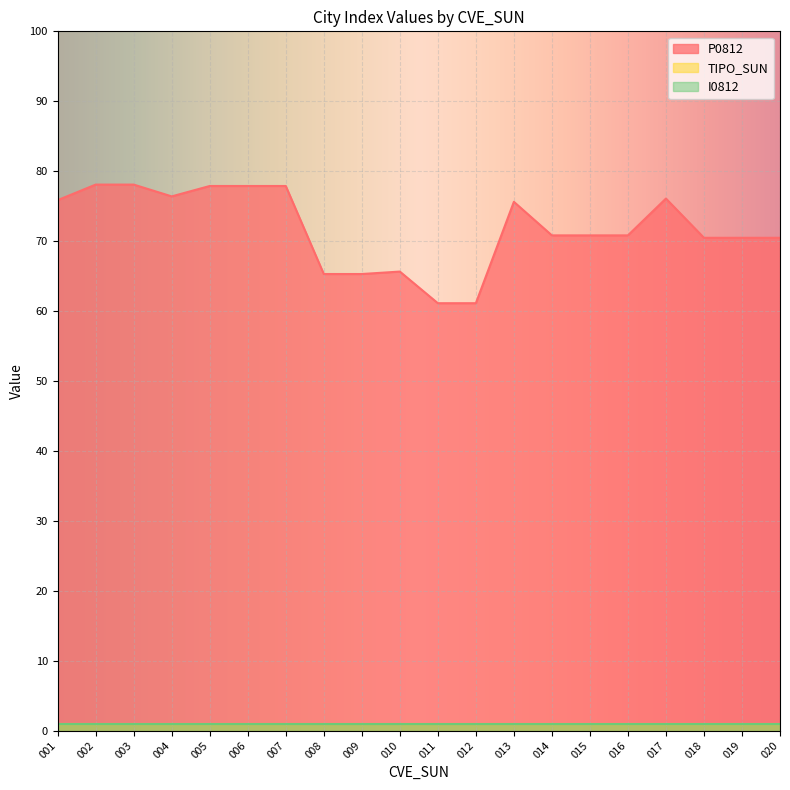

At which label is TIPO_SUN closest to 1?

001